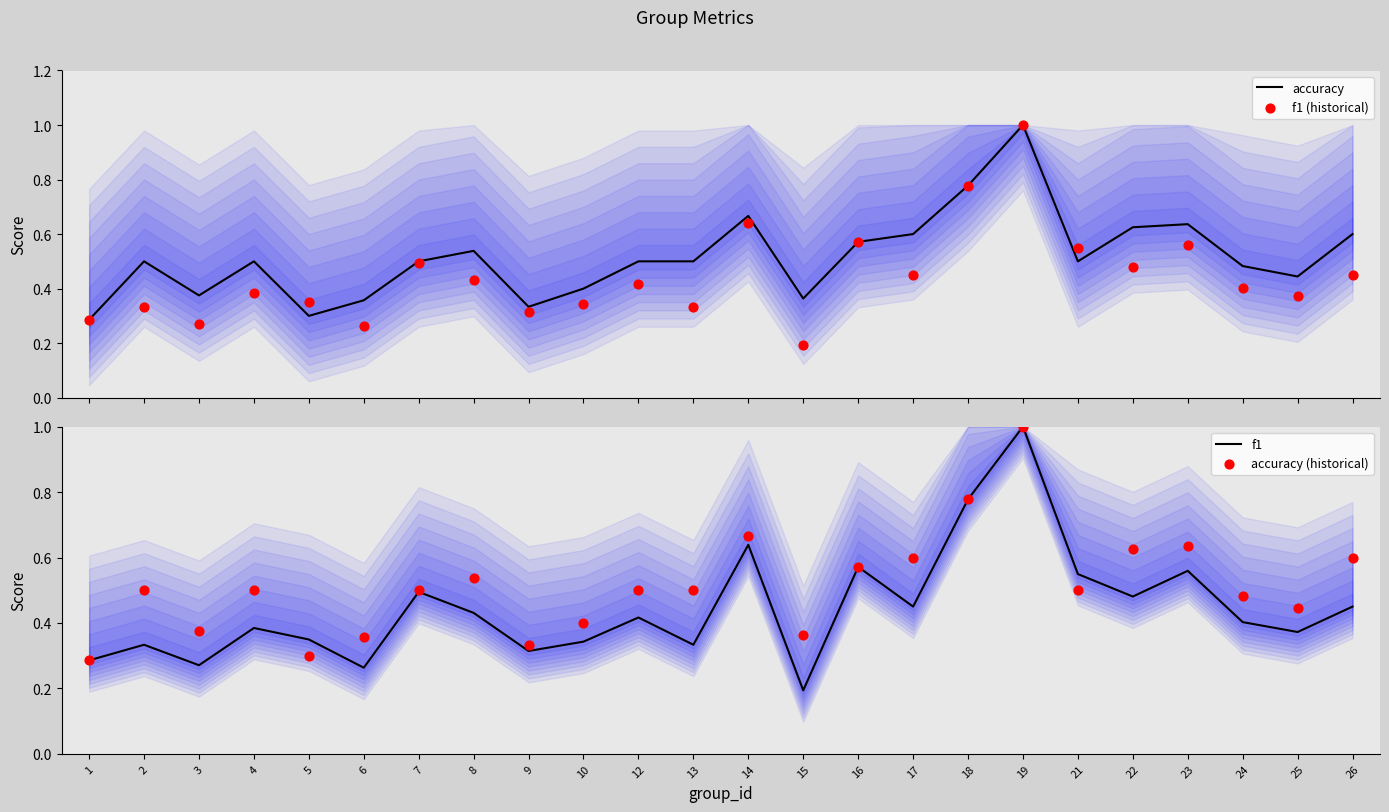

Which series contains the lowest Y value?

f1 (historical)